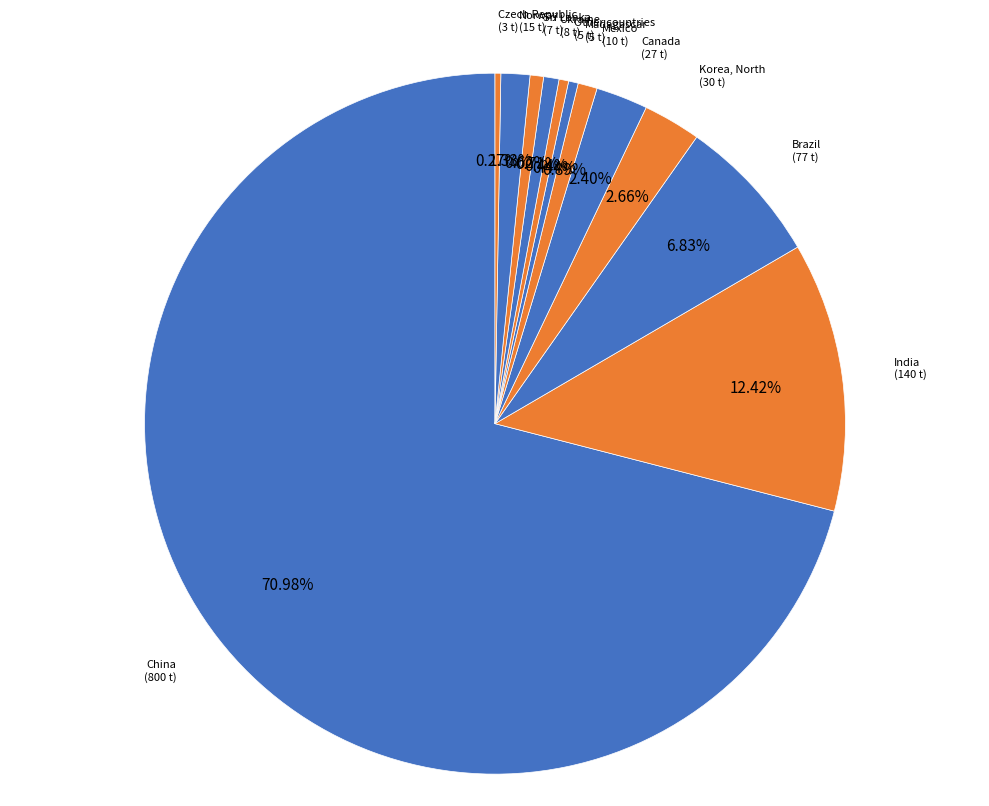

Is there a majority slice in this chart?

Yes